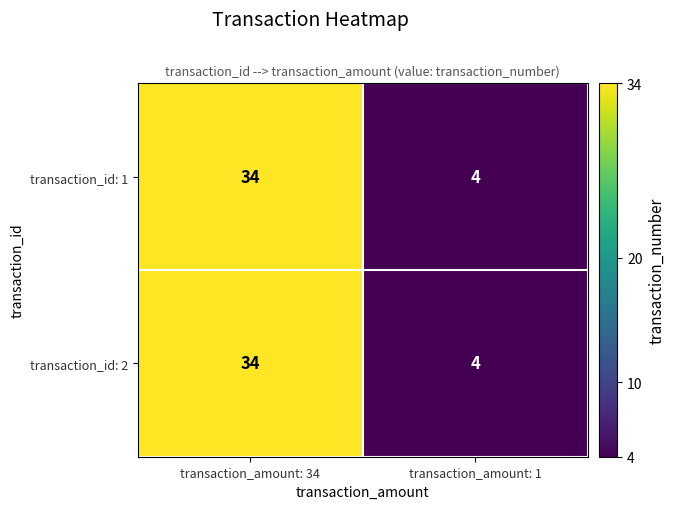

Reading left to right, list all the values displayed in this chart.

transaction_id: 1: transaction_amount: 34=34	transaction_amount: 1=4
transaction_id: 2: transaction_amount: 34=34	transaction_amount: 1=4